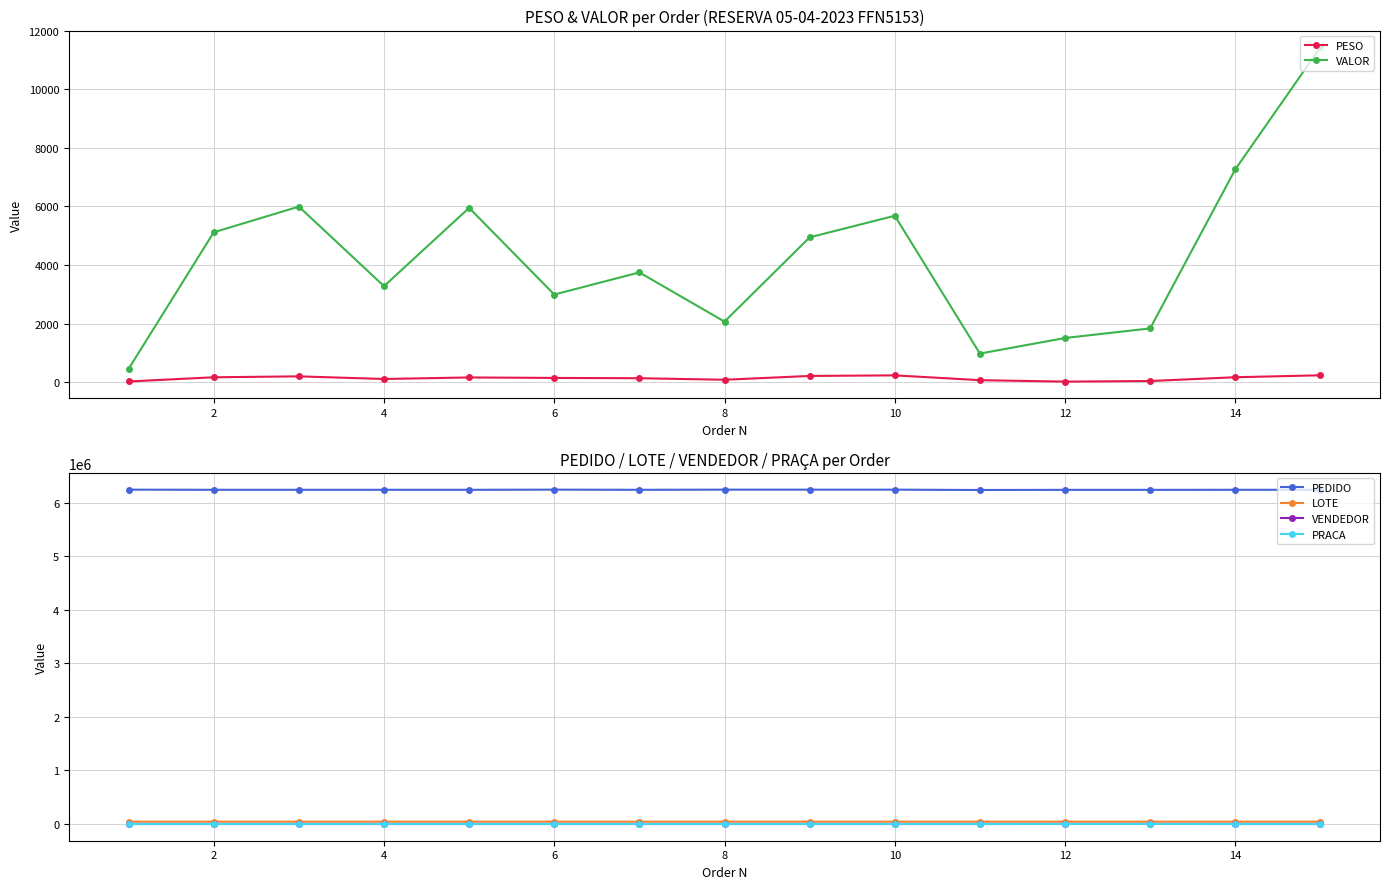

Which series has the widest spread of values?

VALOR